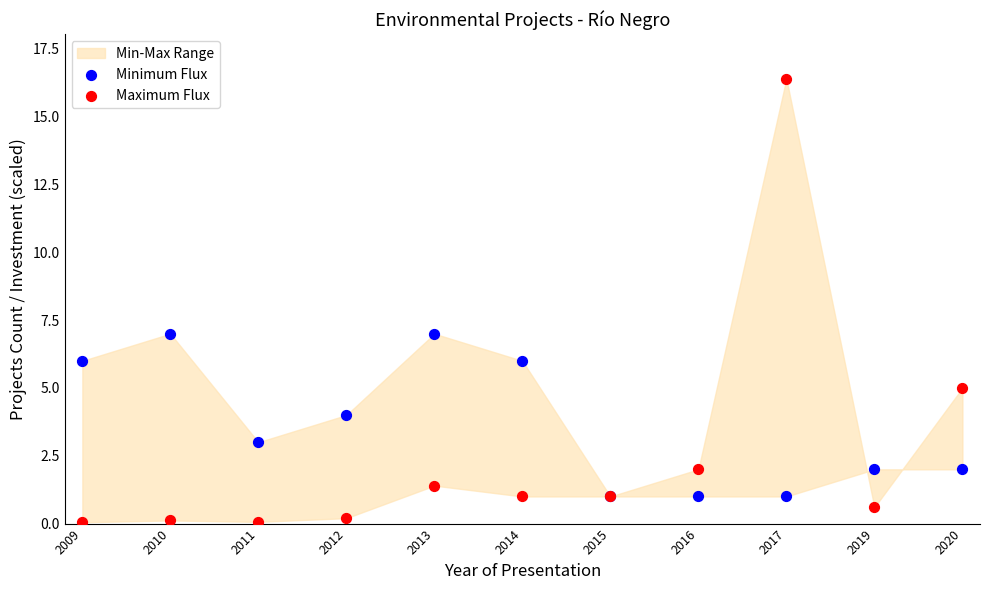

Which series reaches the minimum Y coordinate?

Maximum Flux